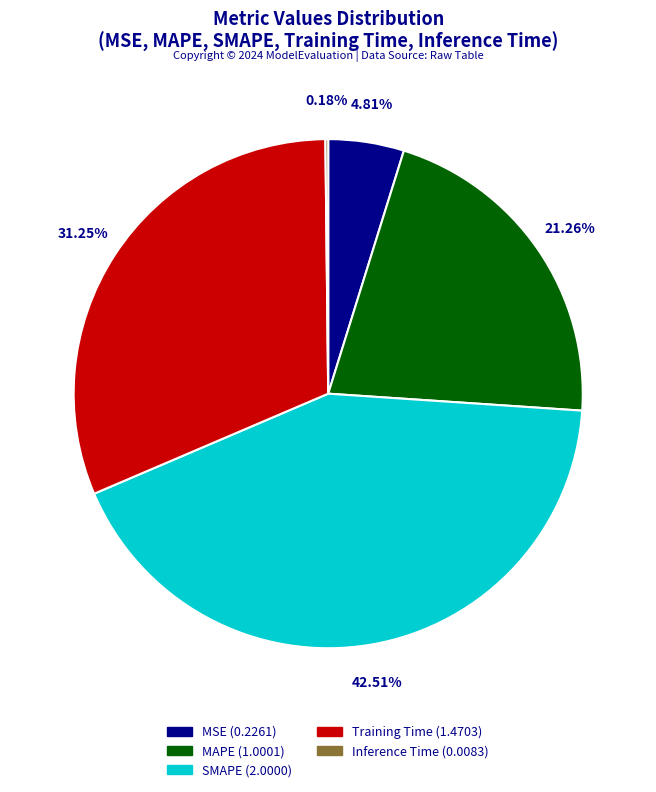

Is there a majority slice in this chart?

No